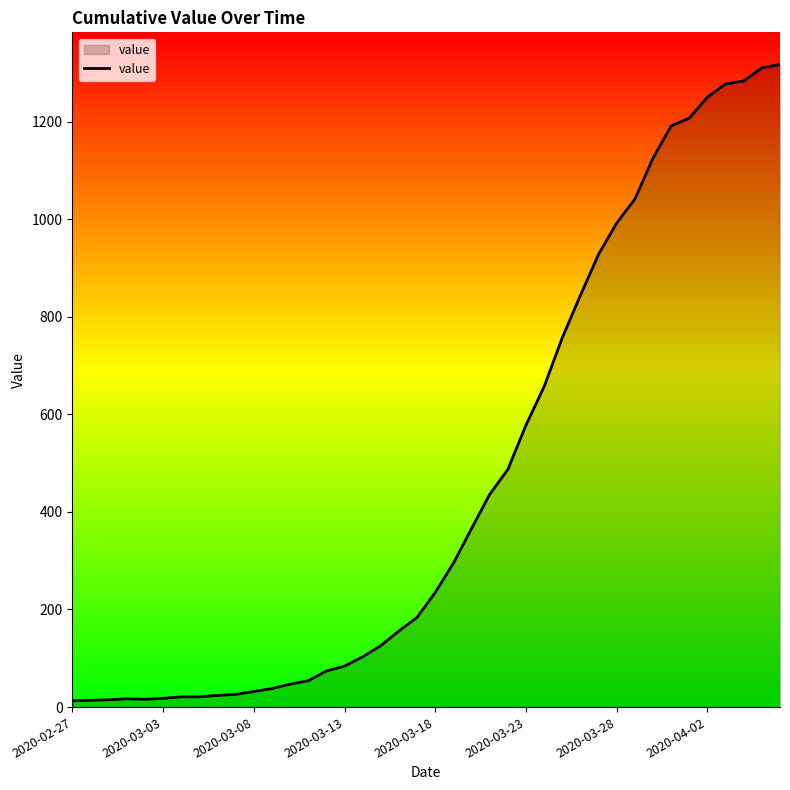

What is the maximum value shown in the chart?

1317